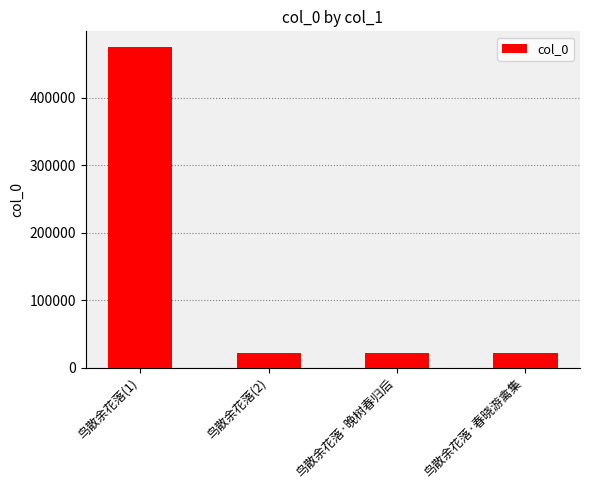

Where is the data nearest to the value 248462?

鸟散余花落·晚树春归后